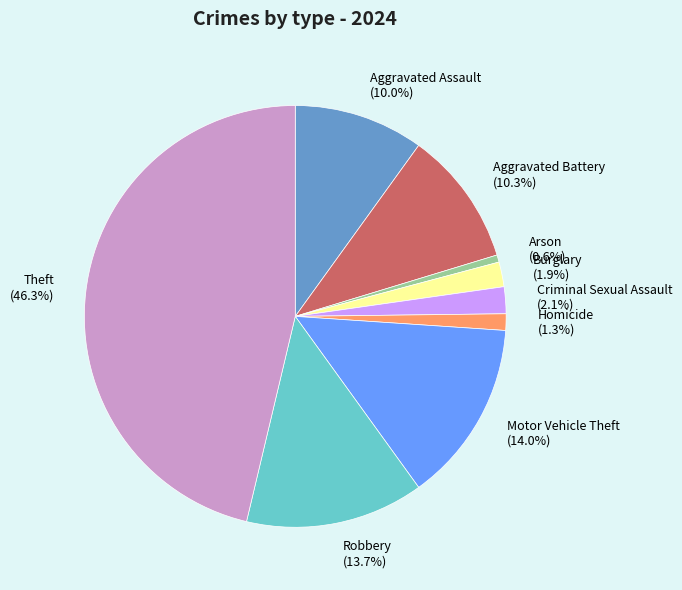

Which slice is the largest?

Theft